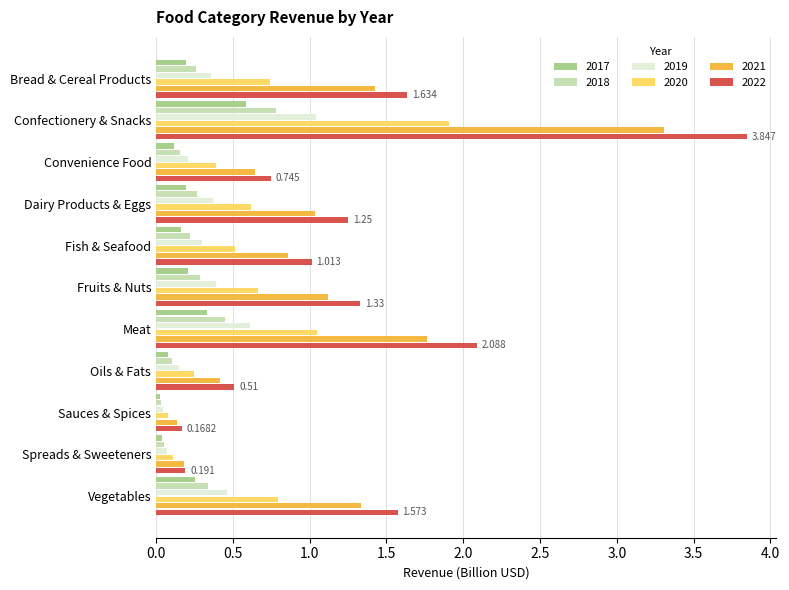

At which label does 2021 reach its peak?

Confectionery & Snacks